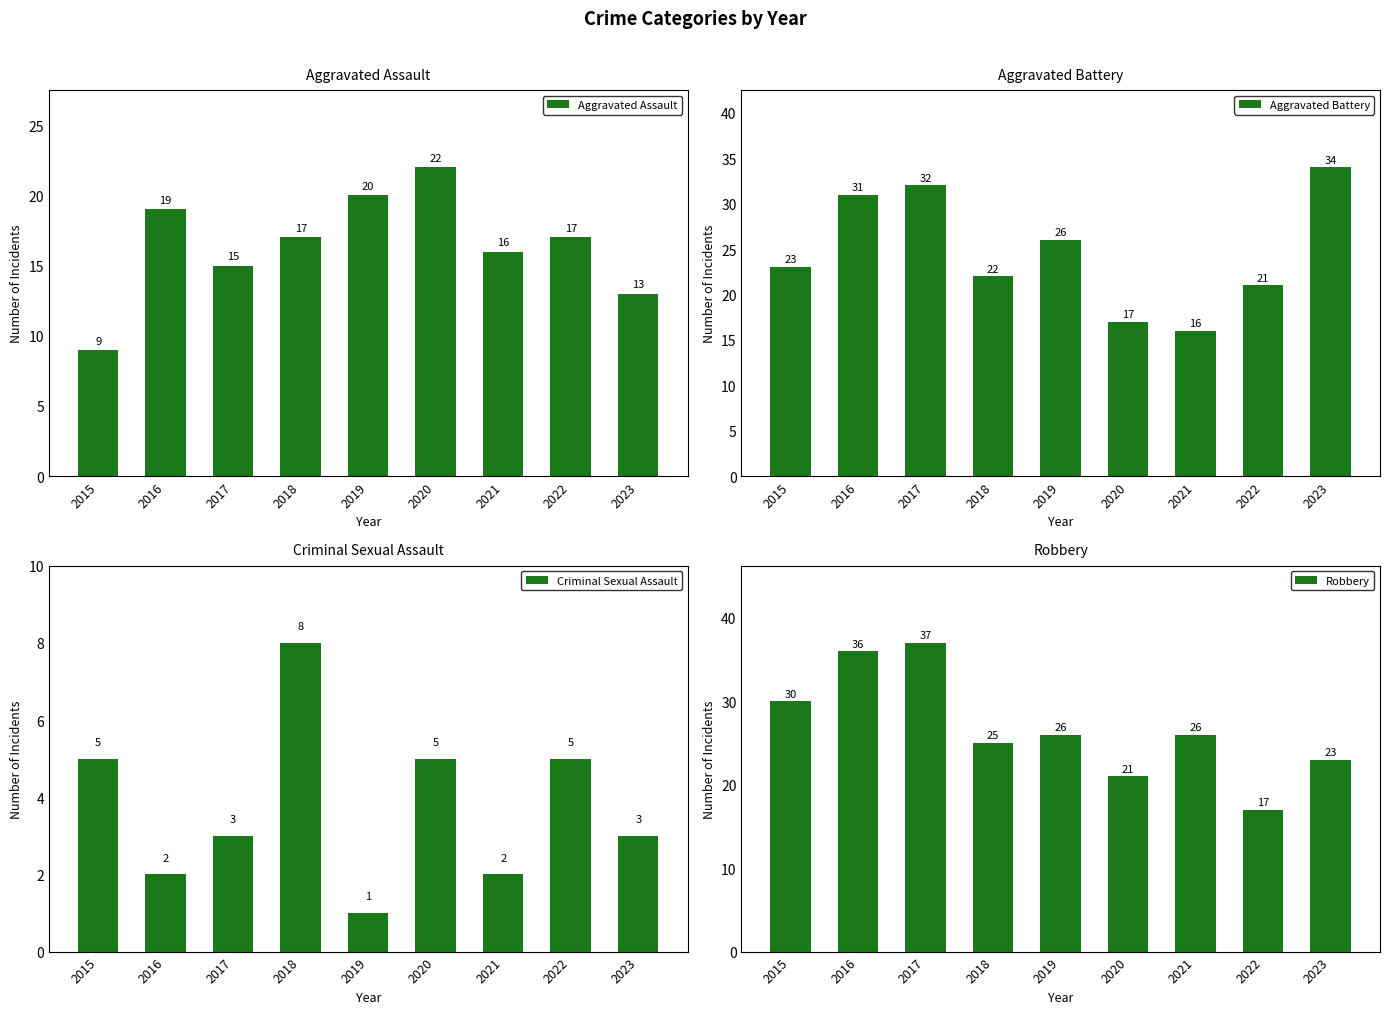

What is the value of the Aggravated Battery bar at the 3rd from the left?

32